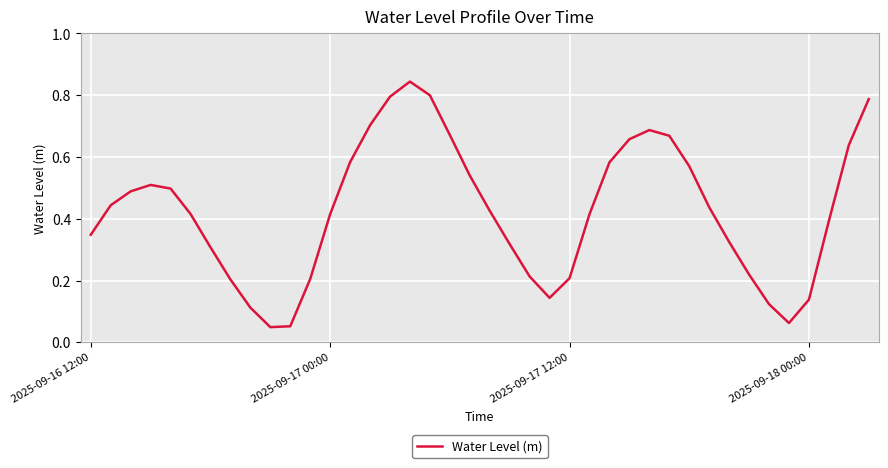

True or false: the data shows 0.2 at 2025-09-18 00:00.

False